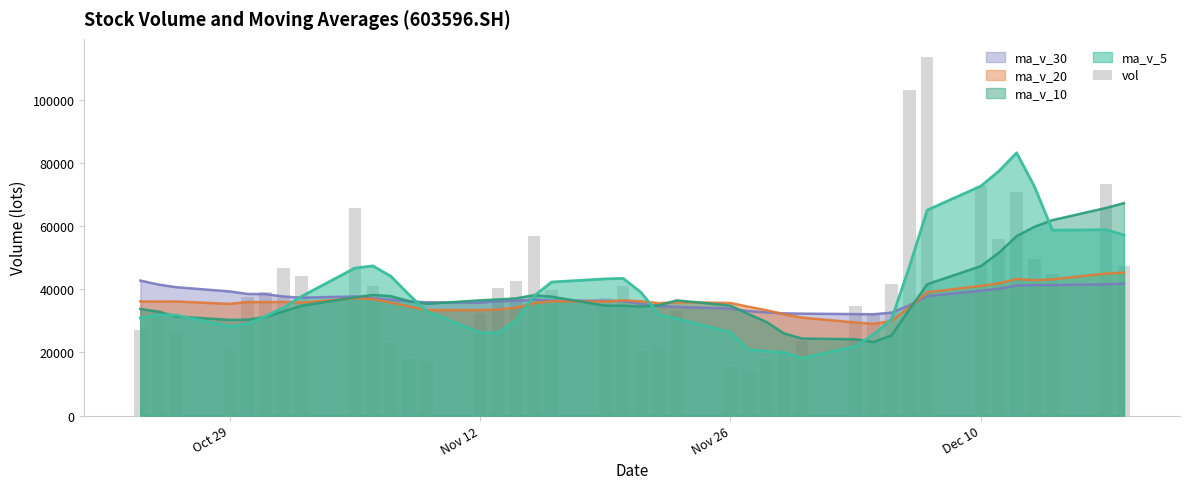

Are the bars grouped side by side (vs. stacked)?

No